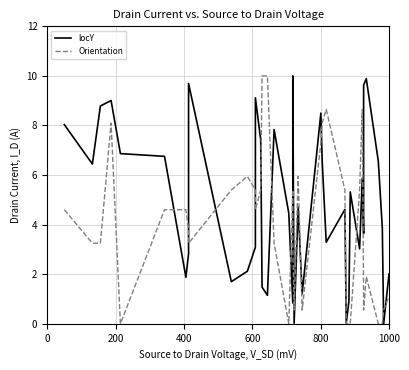

True or false: Orientation has more than 0 interior local peaks.

True